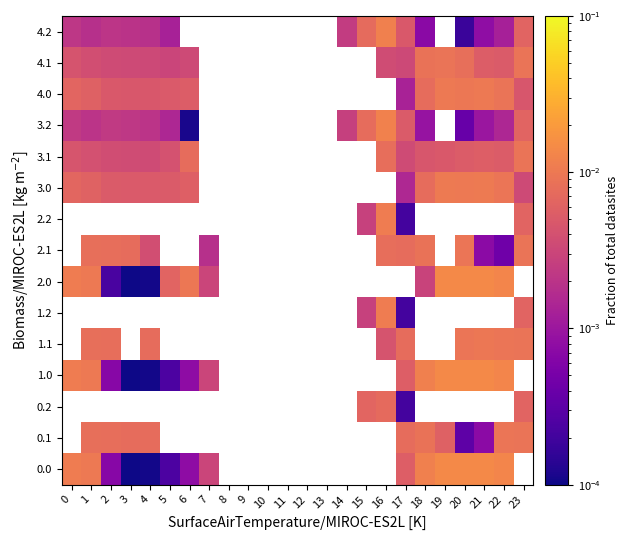

Rank the series by their maximum value, from lowest to highest.

0.2, 3.1, 4.1, 2.1, 0.1, 1.1, 4.0, 3.0, 2.2, 1.2, 4.2, 3.2, 0.0, 1.0, 2.0